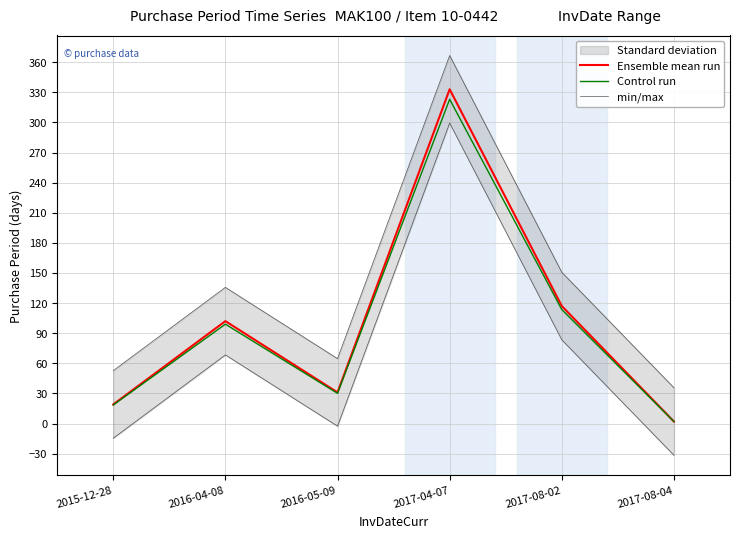

Which series has the largest range (max minus min)?

Ensemble mean run